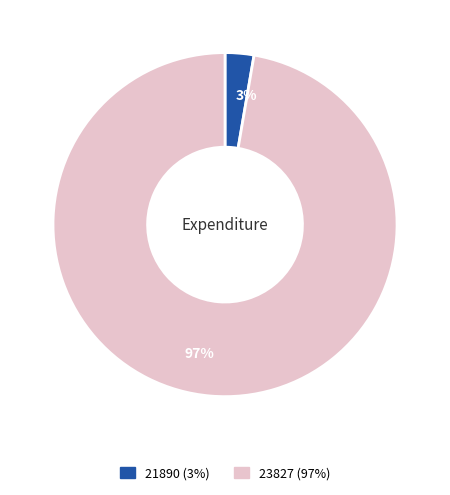

To the nearest percent, what is the combined percentage of 21890 and 23827?

100%